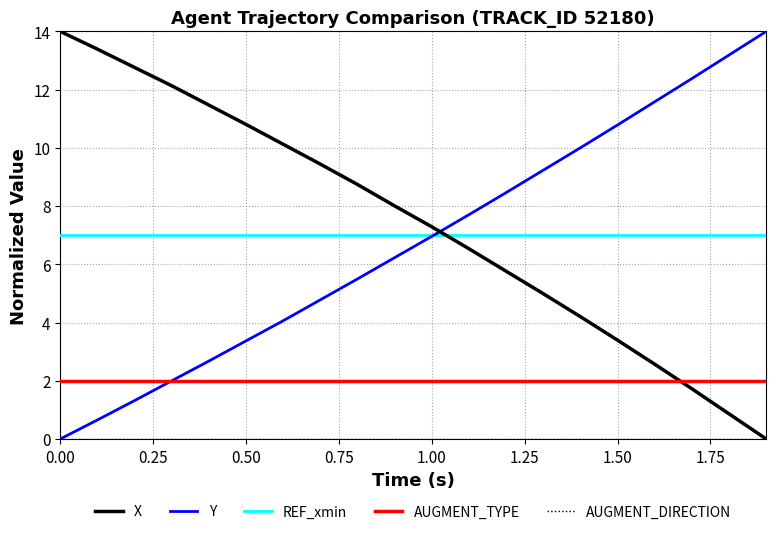

After their last crossing, which series has the higher values: REF_xmin or X?

REF_xmin